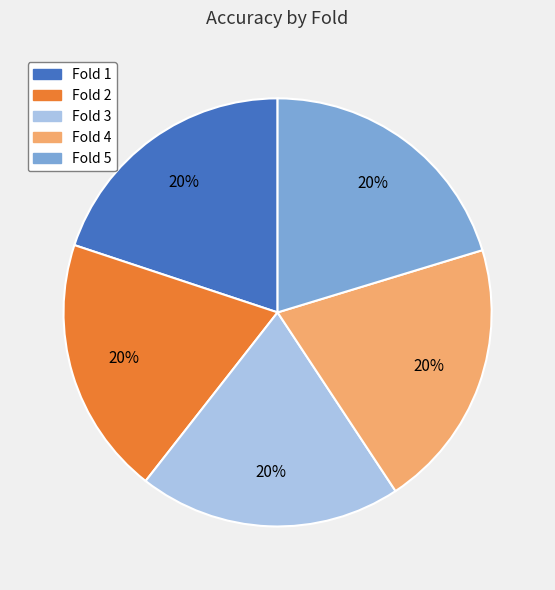

To the nearest percent, what percentage of the pie is Fold 5?

20%